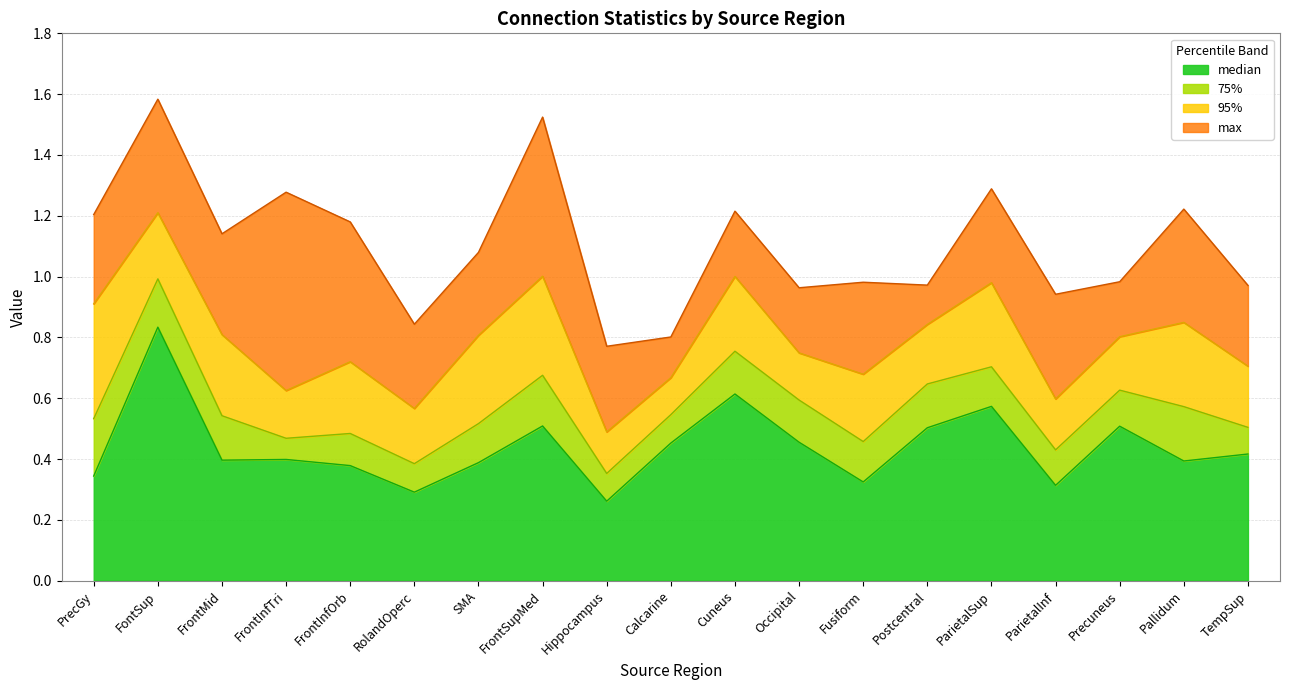

How many lines are shown in the chart?

4